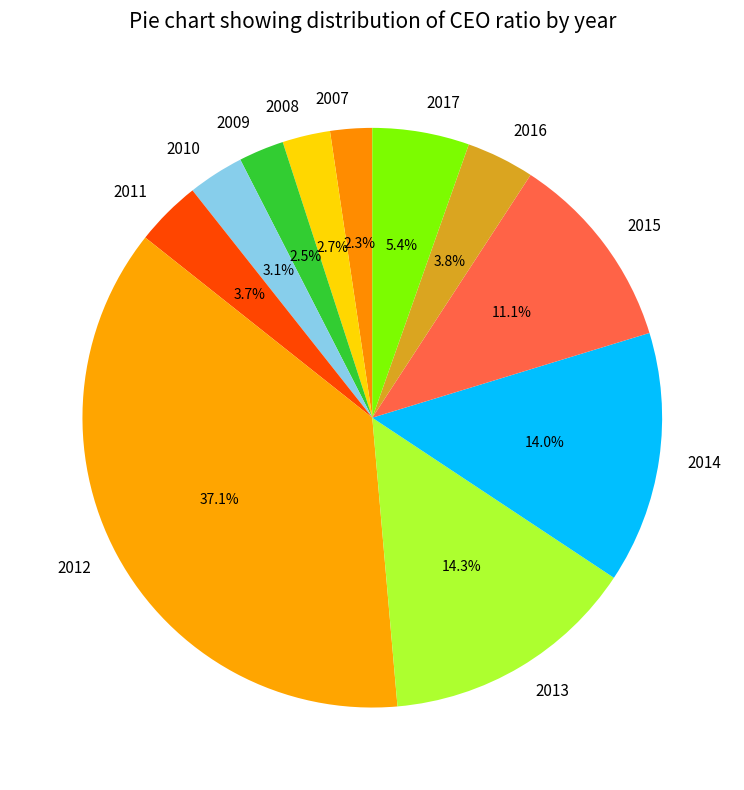

How many slices are in this pie chart?

11